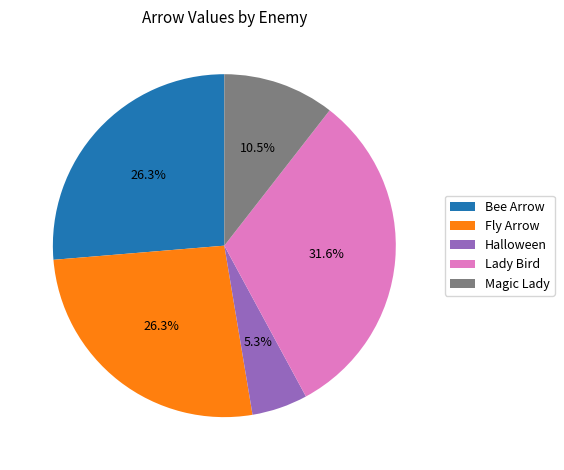

Is there any slice that represents more than half of the pie?

No